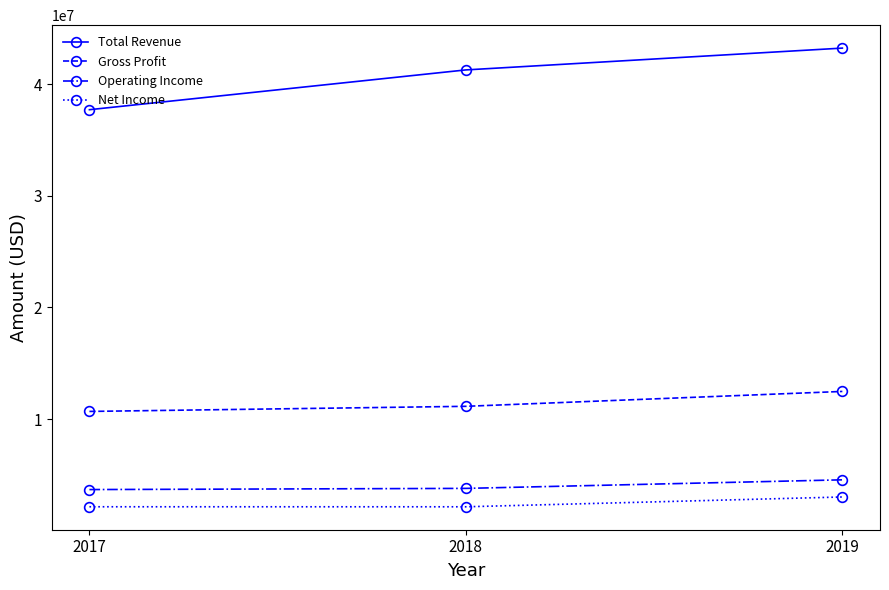

What is the highest value of the Gross Profit series?

12473000